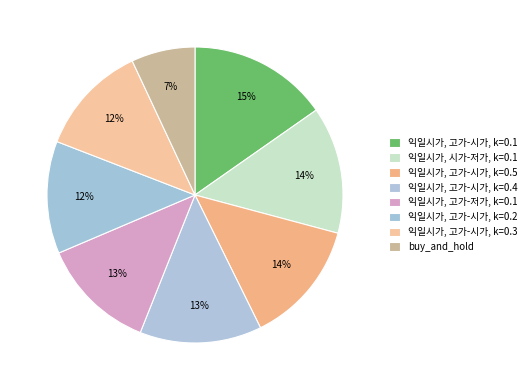

To the nearest percent, what is the combined percentage of 익일시가, 고가-시가, k=0.3 and 익일시가, 고가-저가, k=0.1?

25%